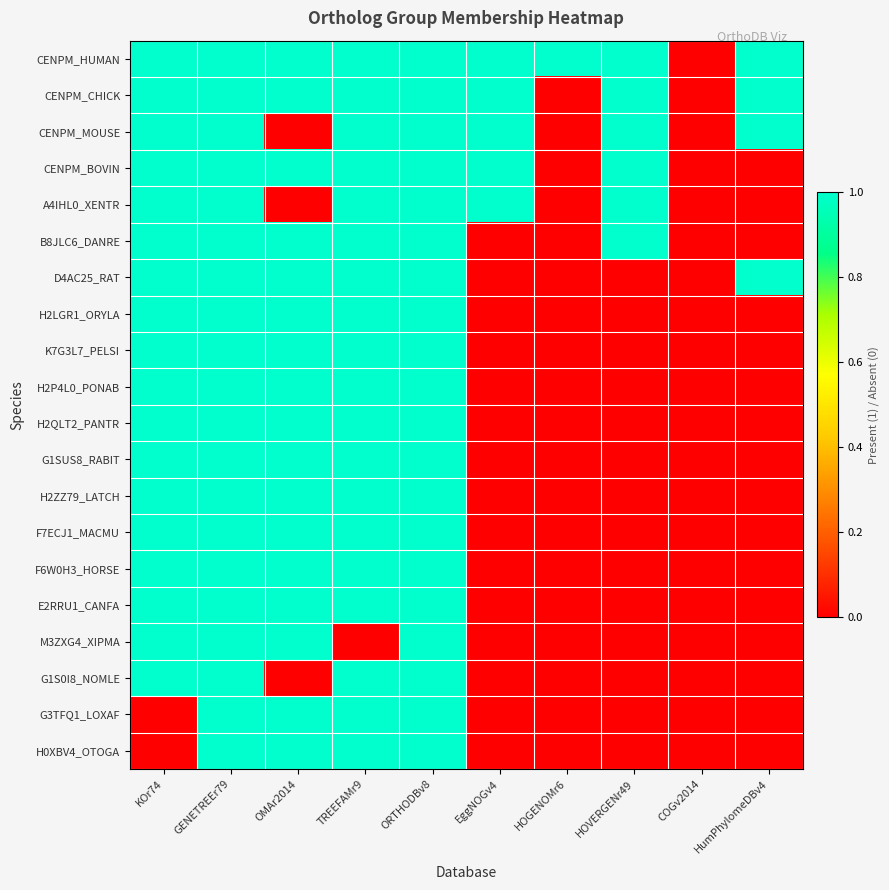

At KOr74, list the series in order from smallest to largest.

G3TFQ1_LOXAF, H0XBV4_OTOGA, CENPM_HUMAN, CENPM_CHICK, CENPM_MOUSE, CENPM_BOVIN, A4IHL0_XENTR, B8JLC6_DANRE, D4AC25_RAT, H2LGR1_ORYLA, K7G3L7_PELSI, H2P4L0_PONAB, H2QLT2_PANTR, G1SUS8_RABIT, H2ZZ79_LATCH, F7ECJ1_MACMU, F6W0H3_HORSE, E2RRU1_CANFA, M3ZXG4_XIPMA, G1S0I8_NOMLE